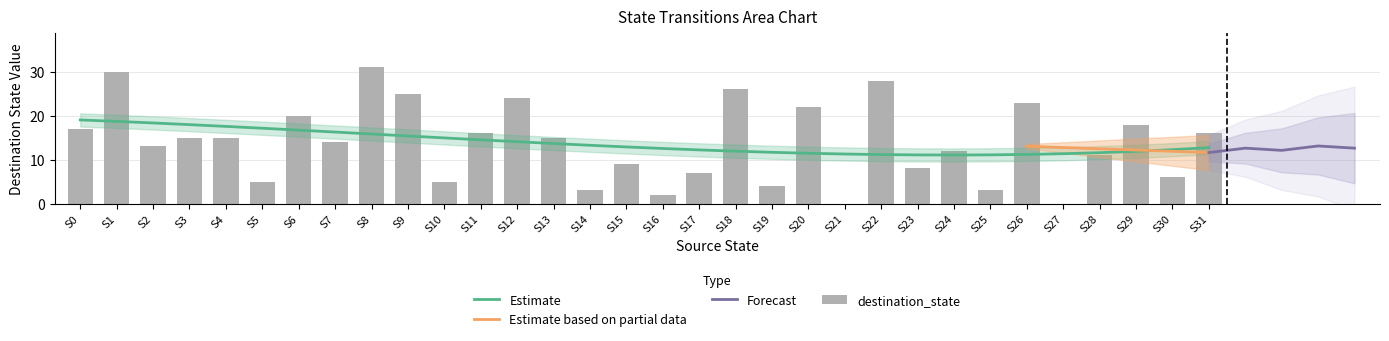

What is the difference between the maximum and minimum values?

31